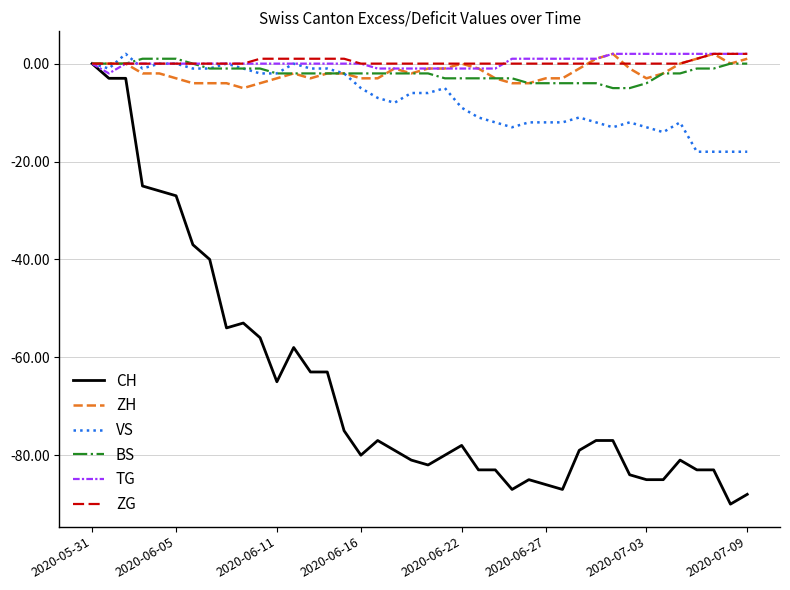

What is the lowest value of the BS series?

-5